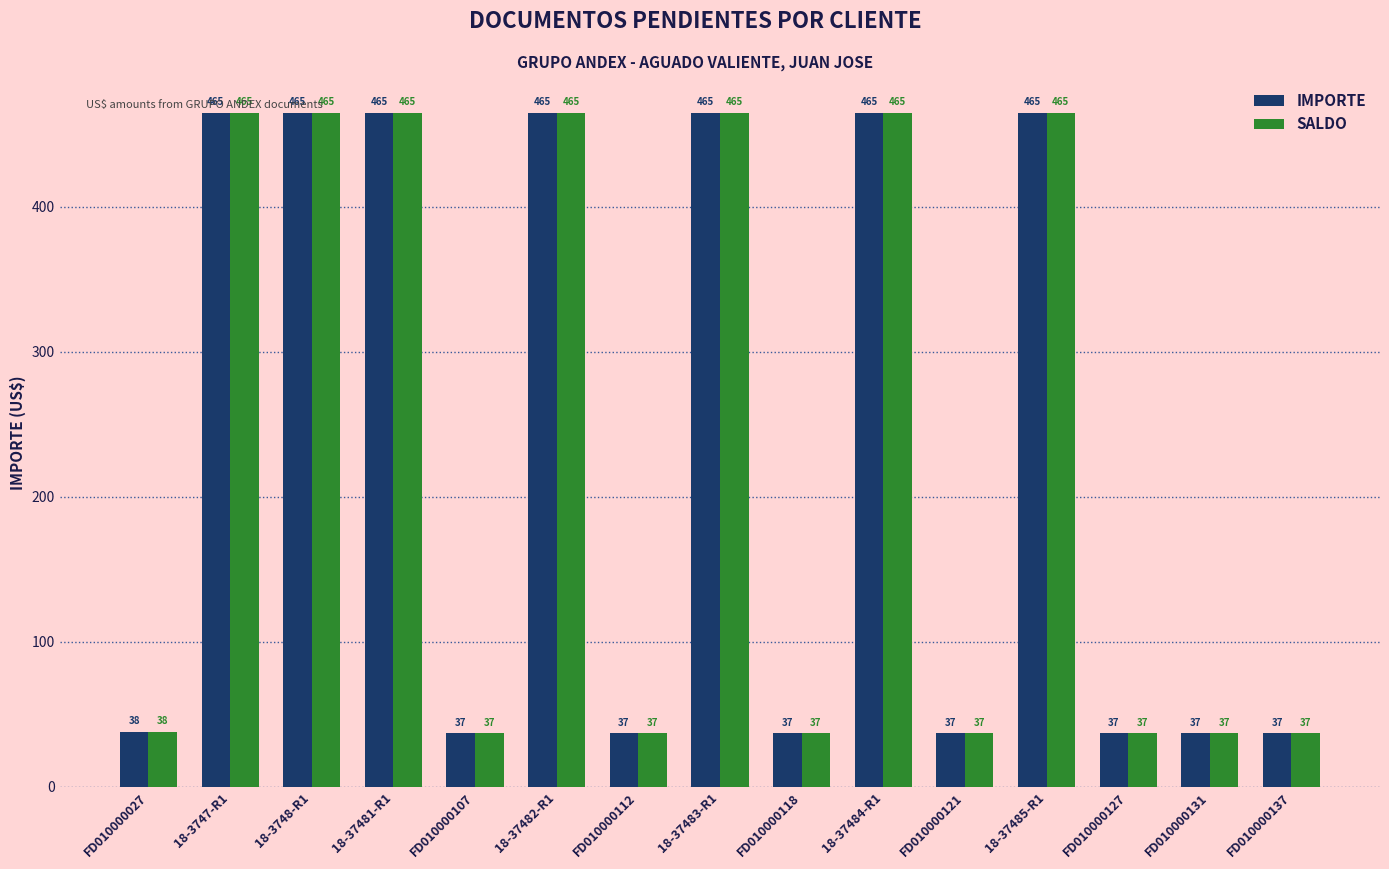

How many groups of bars are there?

15